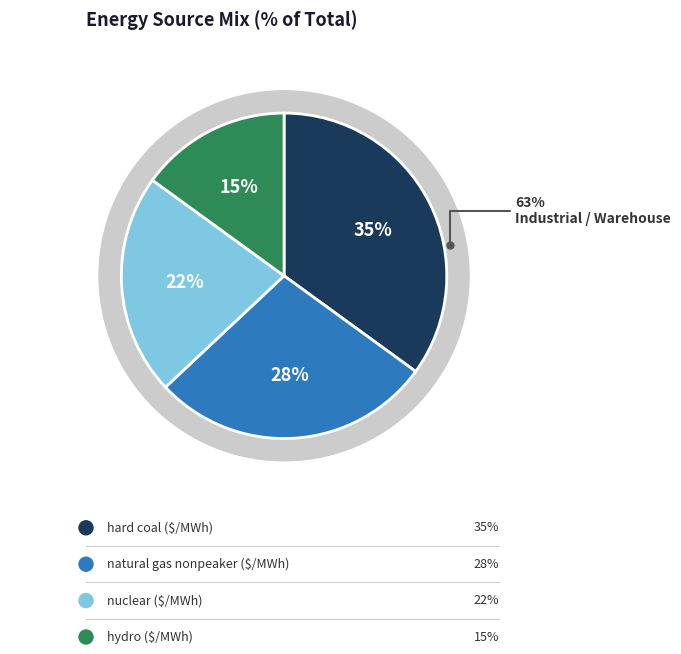

Does natural gas peaker account for over 50% of the chart?

No